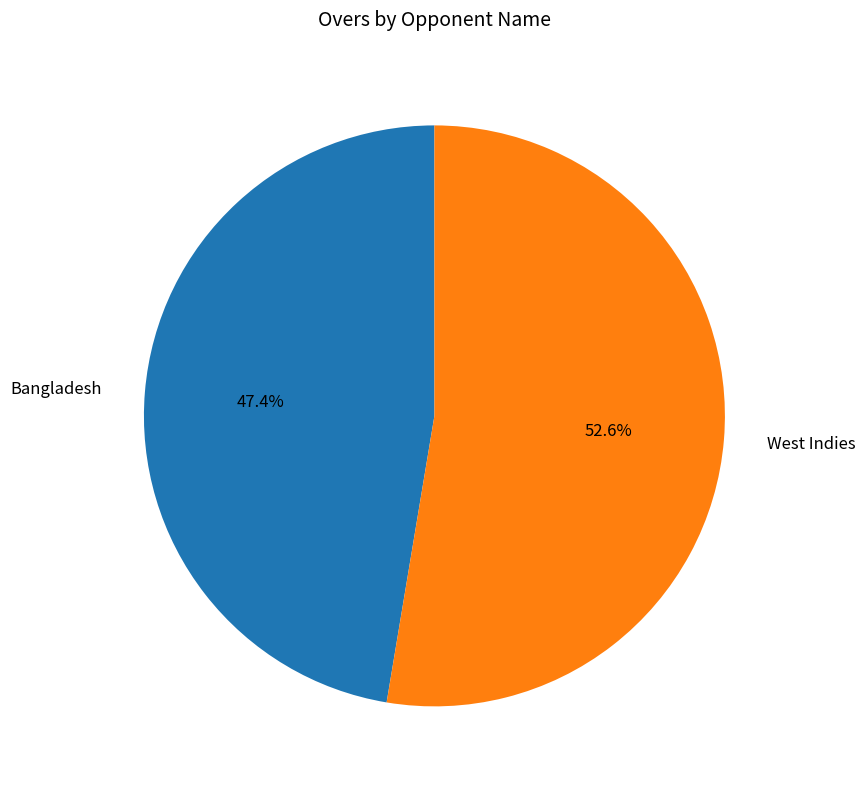

To the nearest percent, what is the difference between the largest and smallest slice percentages?

5%